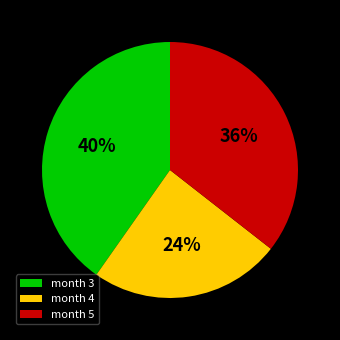

To the nearest percent, what percentage of the pie is month 5?

36%